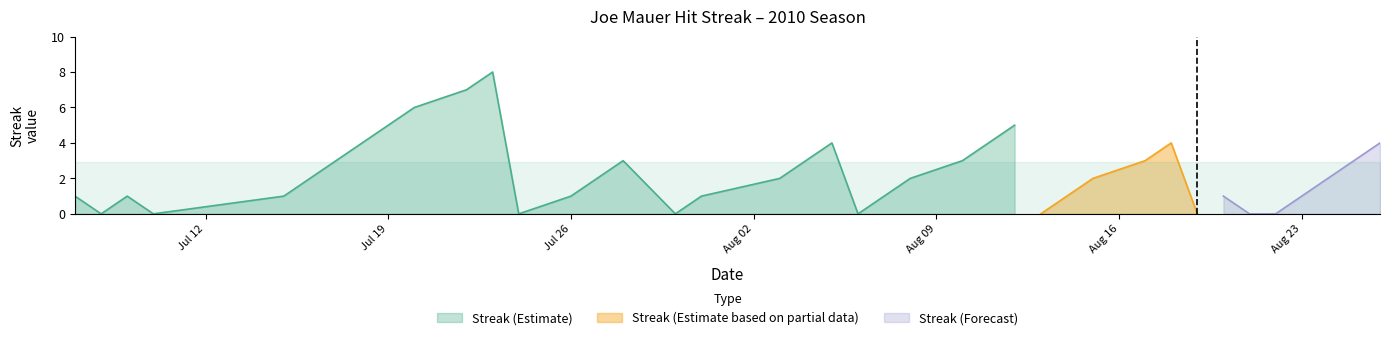

The value of Streak at 2010-07-16 is 2.0. True or false?

True